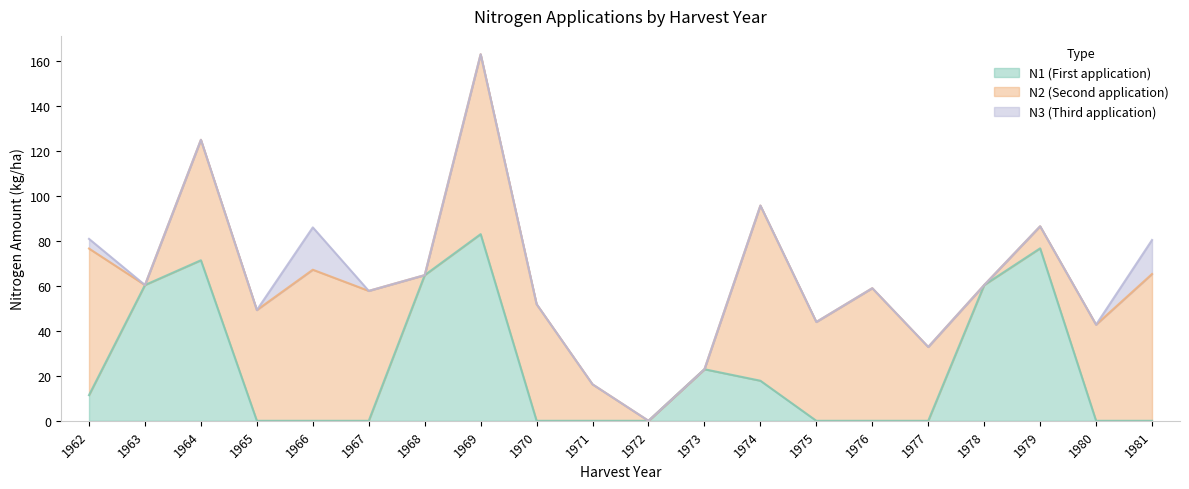

In N1, how many points are higher than both neighbors (excluding endpoints)?

4